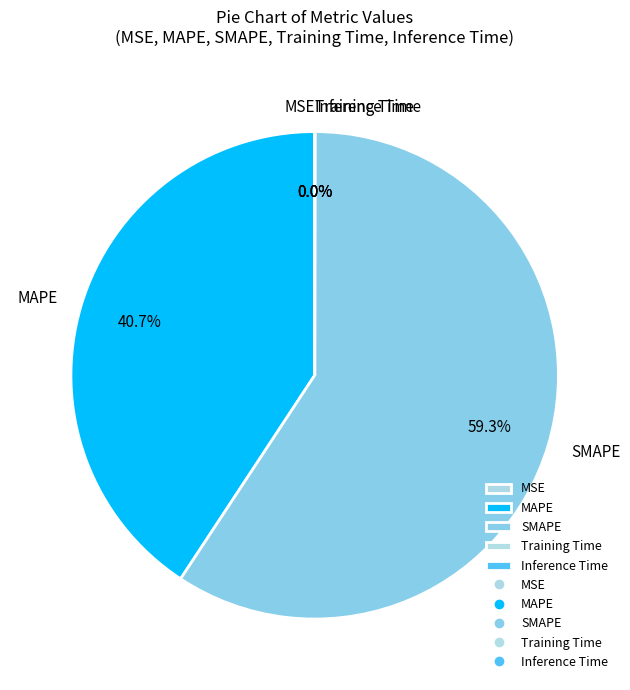

Is there any slice that represents more than half of the pie?

Yes